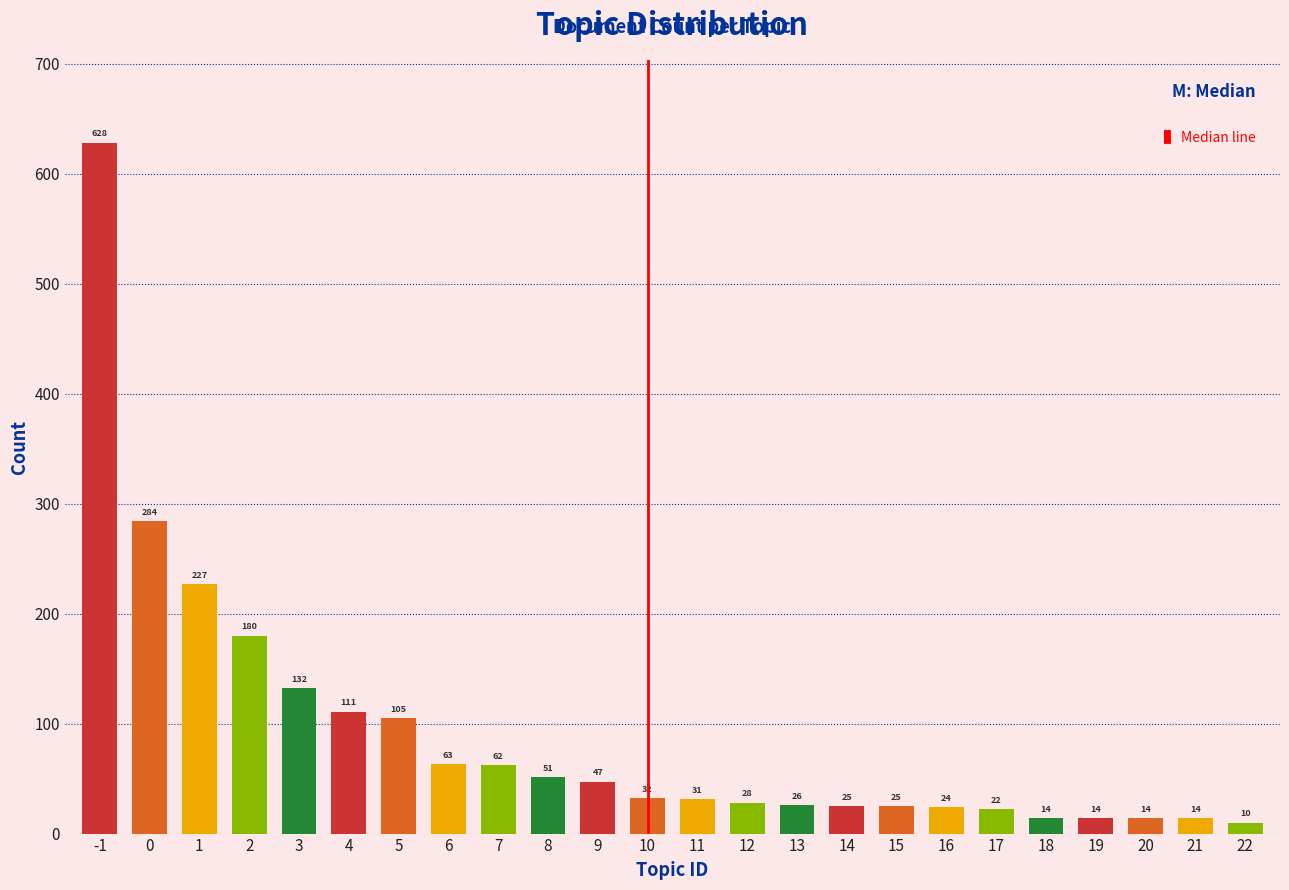

Reading left to right, what are all the values shown in this chart?

-1=628	0=284	1=227	2=180	3=132	4=111	5=105	6=63	7=62	8=51	9=47	10=32	11=31	12=28	13=26	14=25	15=25	16=24	17=22	18=14	19=14	20=14	21=14	22=10